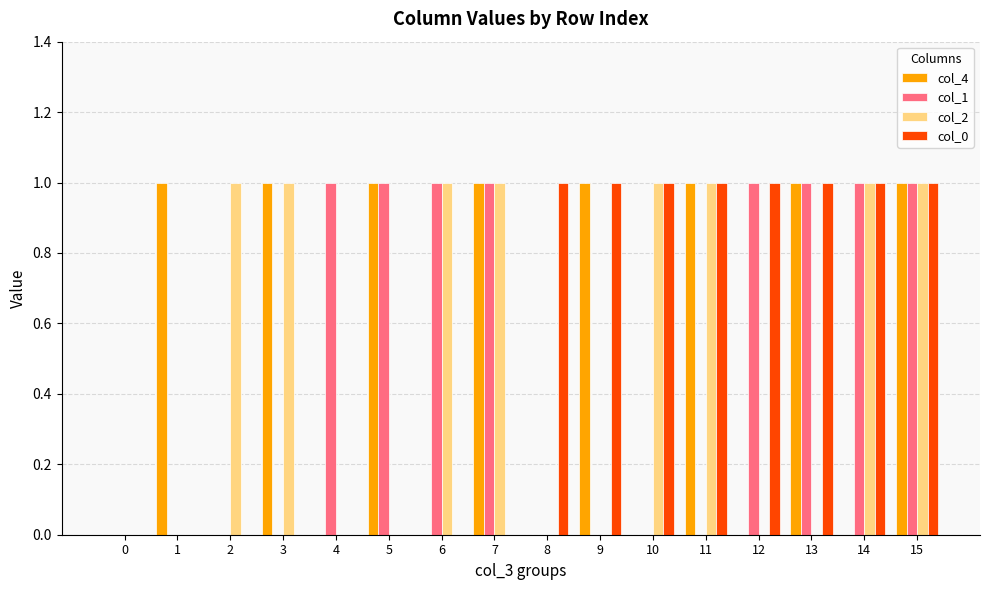

What are all the series names shown in the legend?

col_4, col_1, col_2, col_0